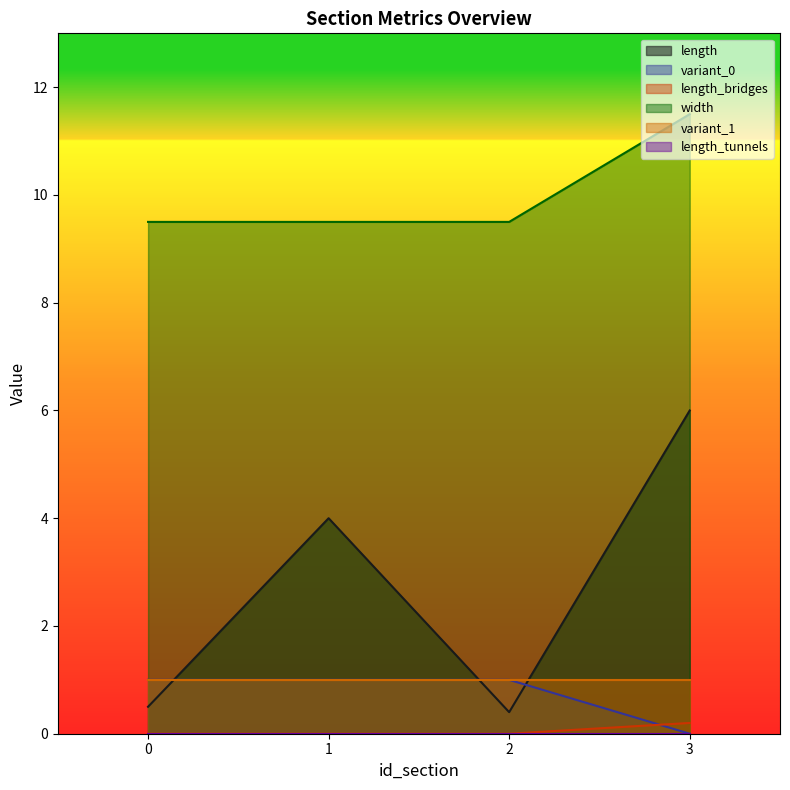

Is it true that variant_0 equals 0.0 at 3?

True